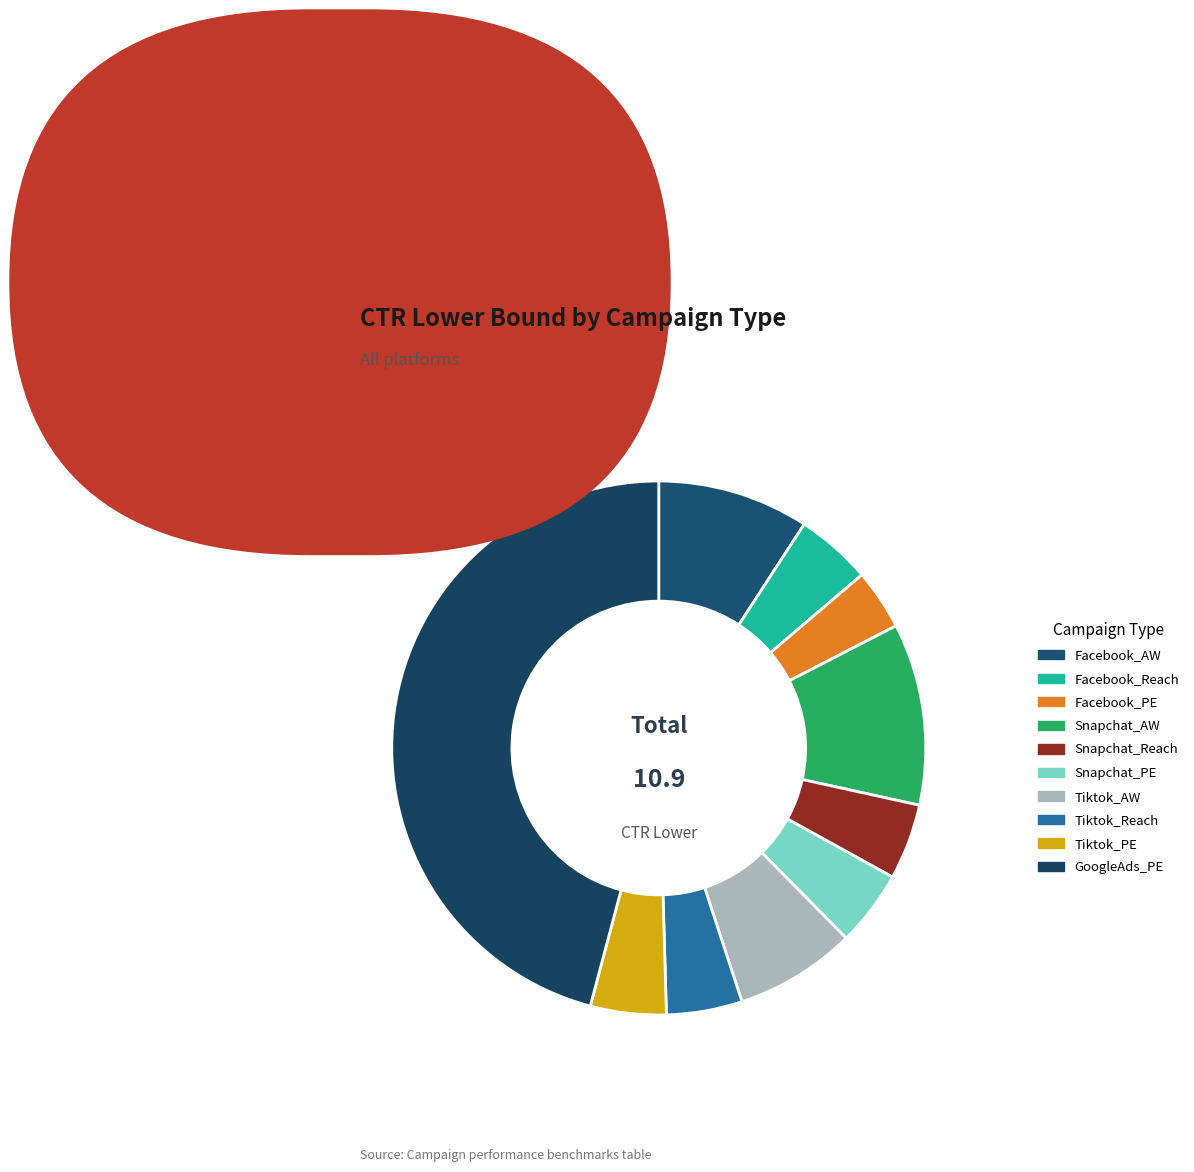

What percentage is the Facebook_AW slice, to the nearest percent?

9%